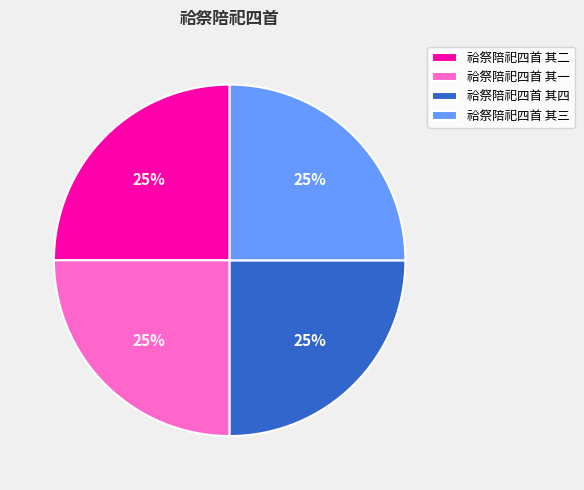

To the nearest percent, what is the average slice percentage?

25%